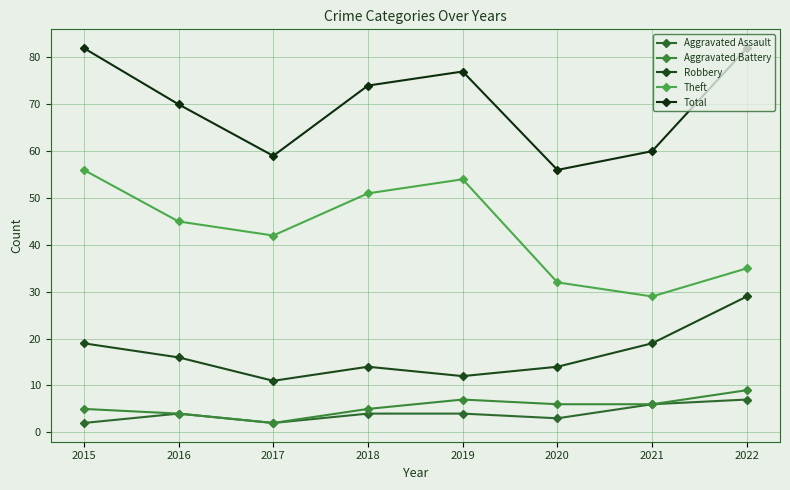

The Total series shows 60 at 2021. True or false?

True